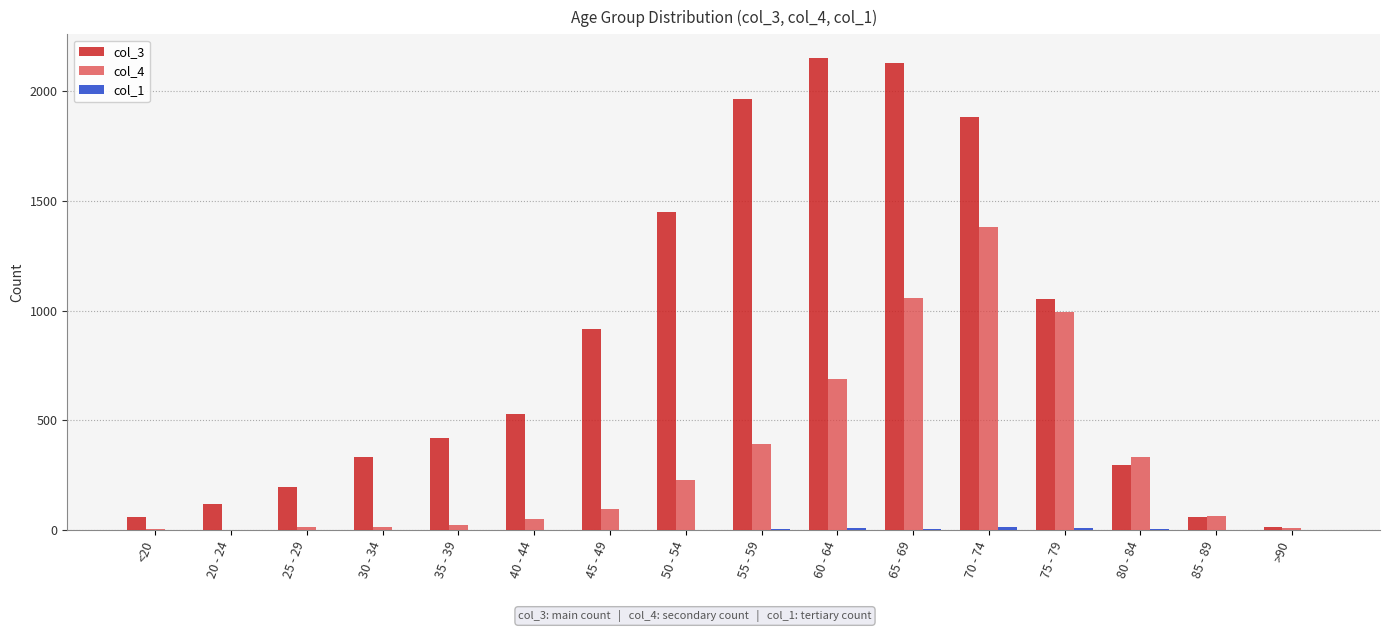

Which series has the largest range (max minus min)?

col_3